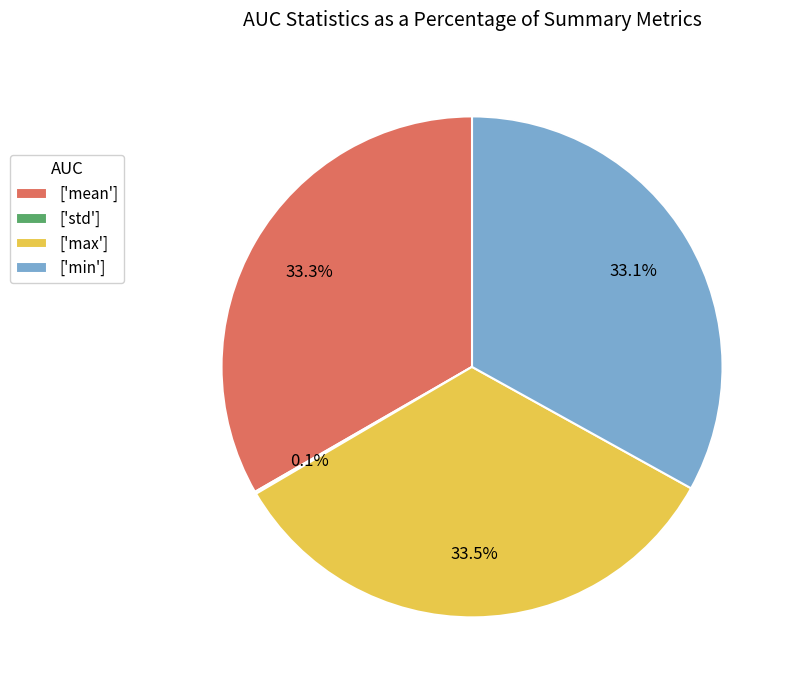

Approximately how many times larger is the value at ['min'] compared to ['max']?

1.0